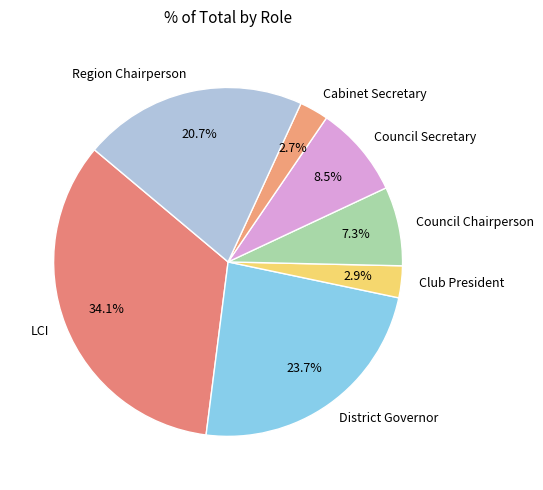

Which category has the biggest portion of the pie?

LCI